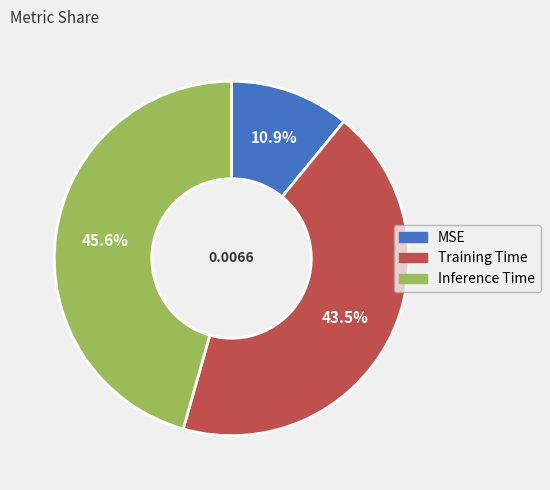

Is the sum of Inference Time and MSE greater than half?

Yes